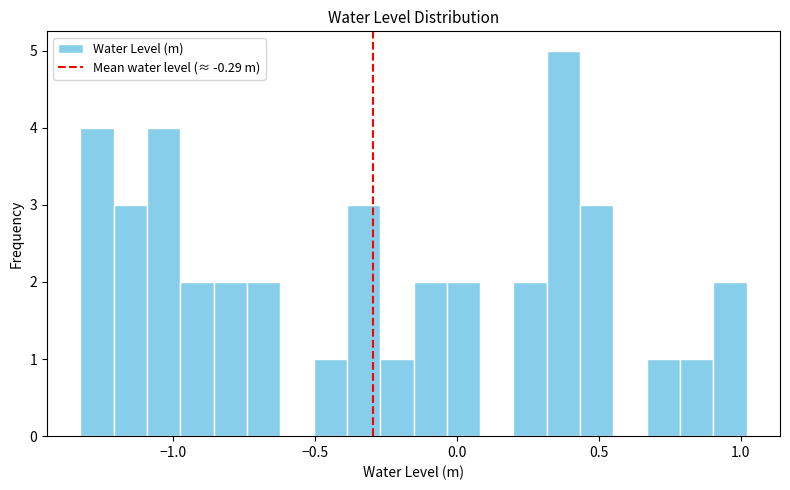

Read against the x-axis, roughly where is the centre of the tallest bar?

0.40